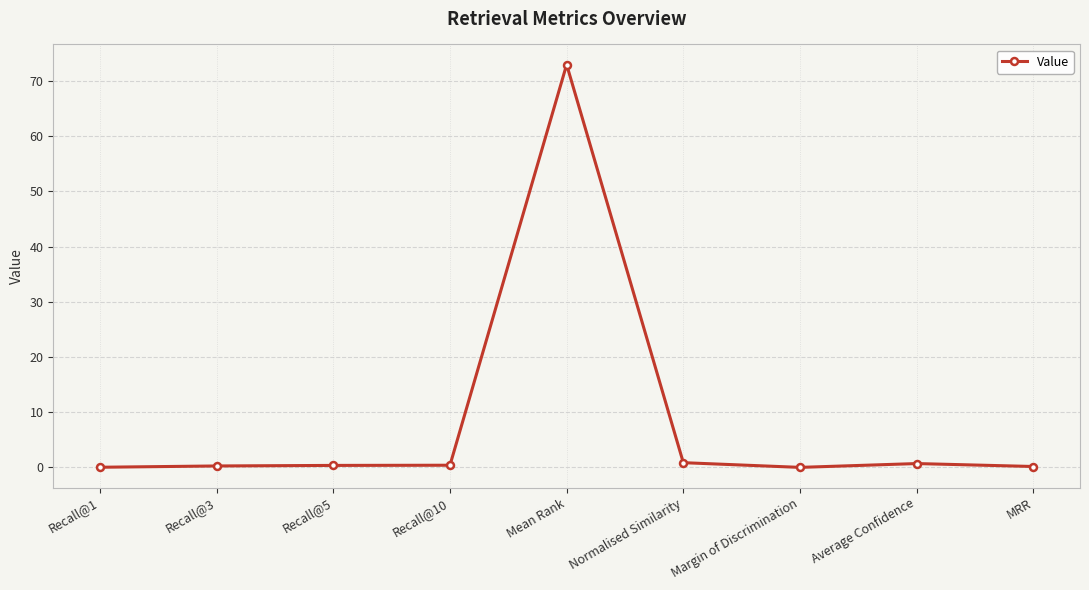

What position from the left is Mean Rank?

5